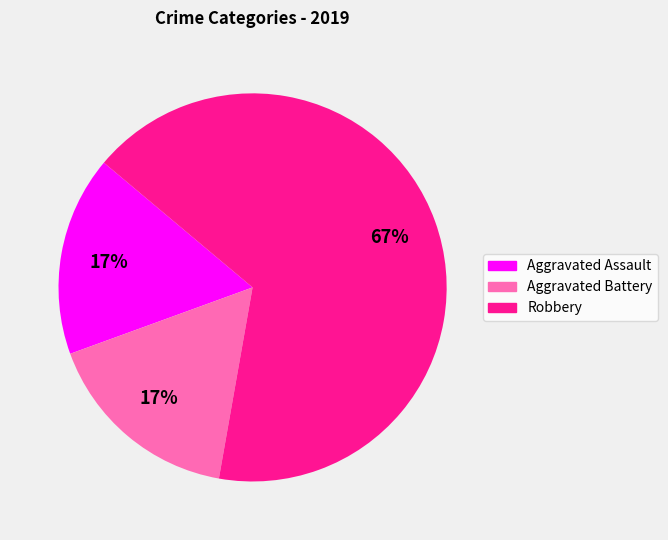

The Aggravated Assault slice represents 29% of the pie. True or false?

False